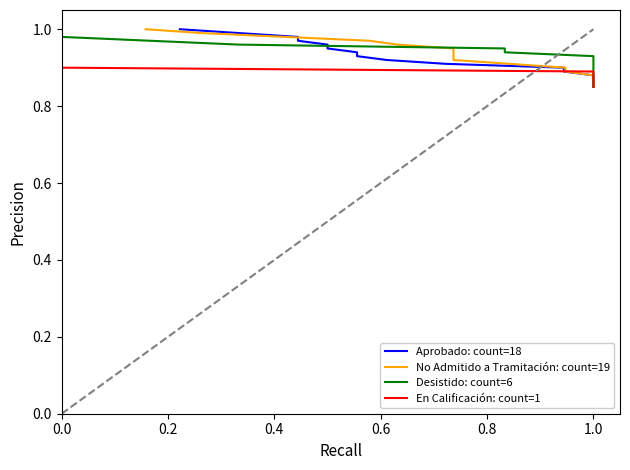

What is the lowest value of the Aprobado: count=18 series?

0.8